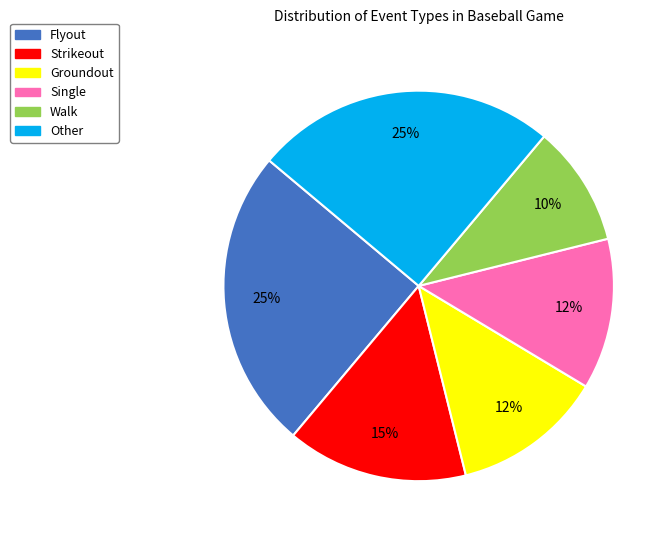

Does Walk account for over 50% of the chart?

No